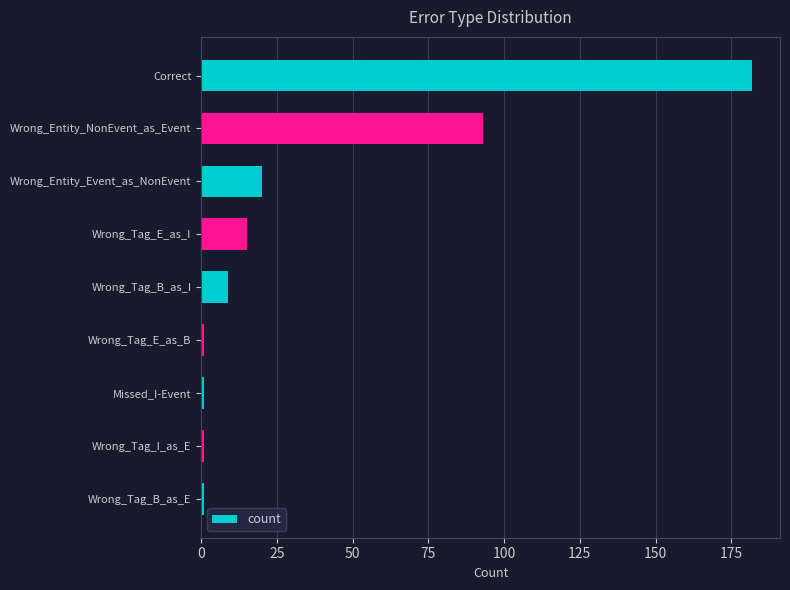

What is the greatest value displayed?

182